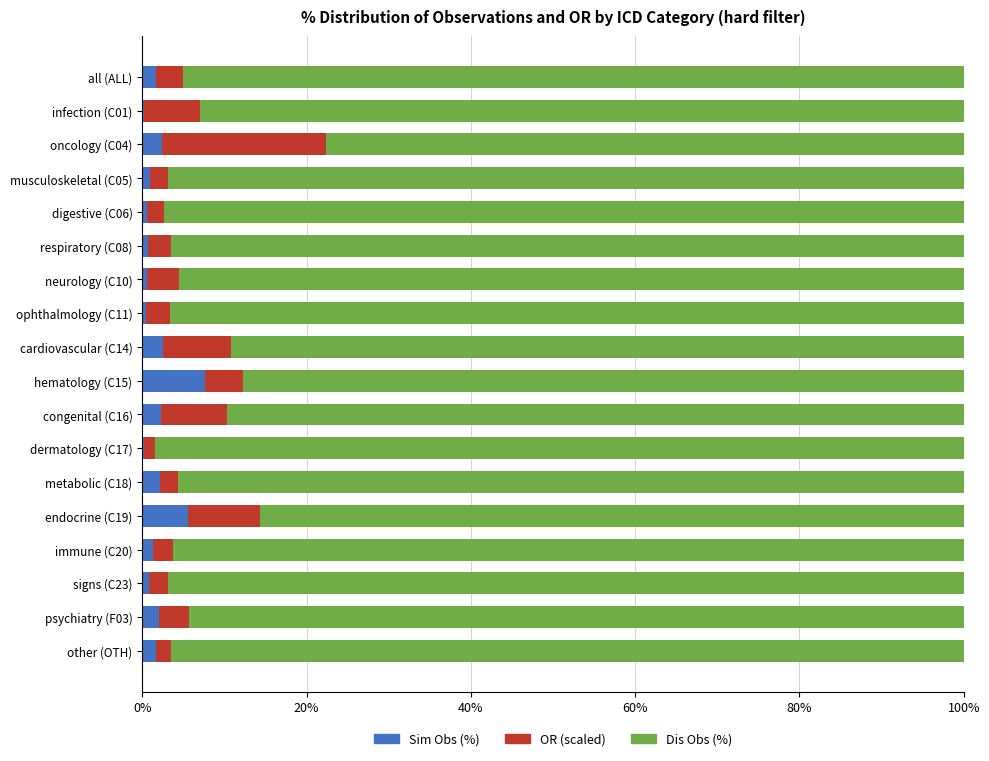

What is the highest value of the Sim Obs (%) series?

7.7